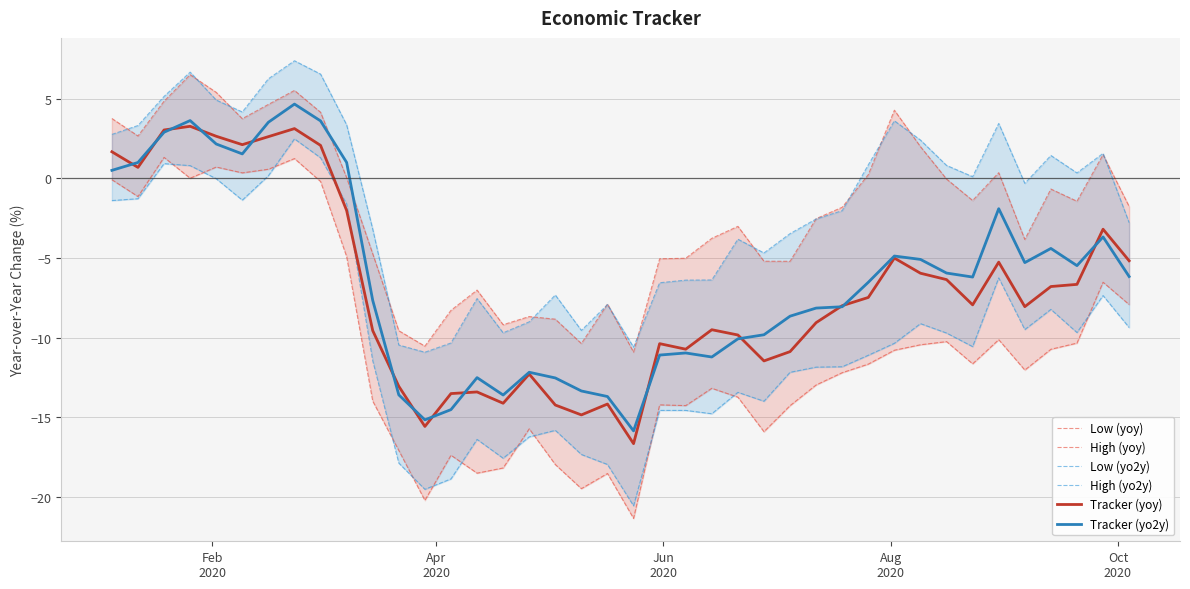

What is the lowest value of the Tracker (yo2y) series?

-15.9